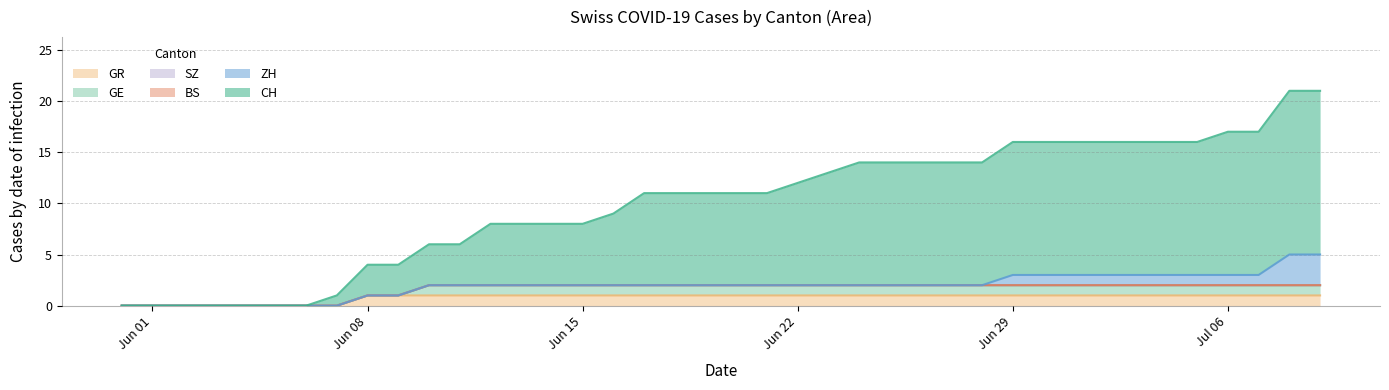

Which series has the widest spread of values?

CH